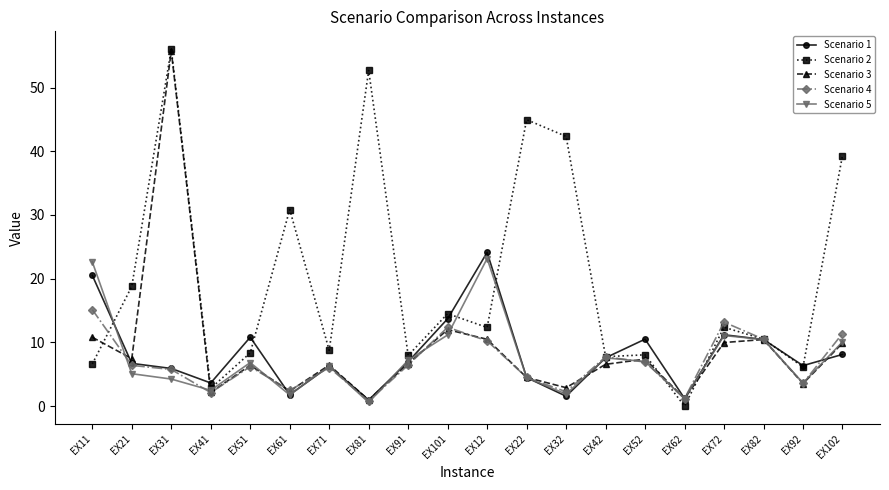

Which category has the highest value in the Scenario 3 series?

EX31